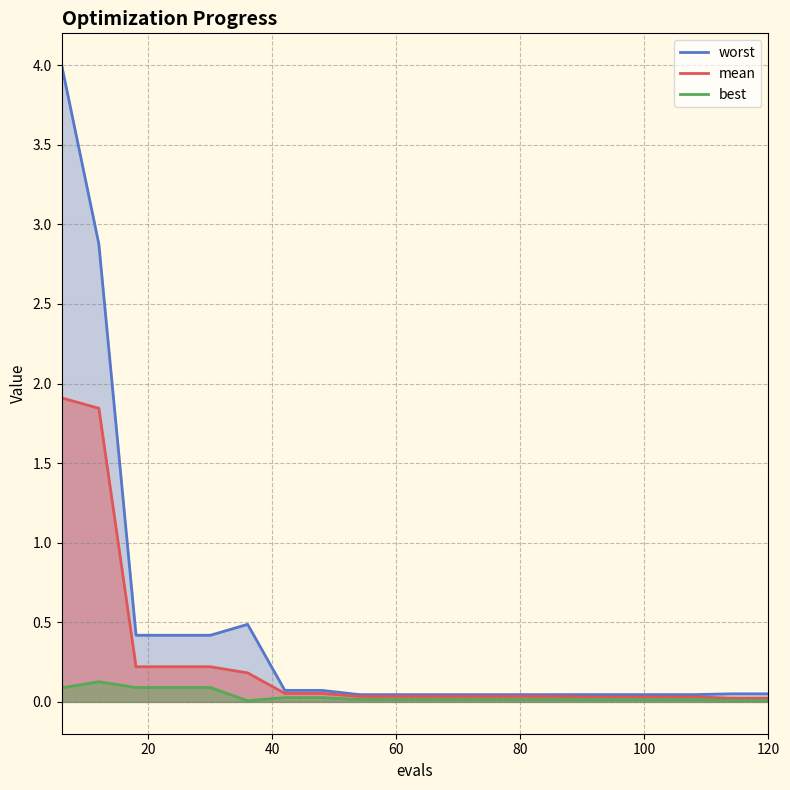

True or false: worst and mean intersect in this chart.

False